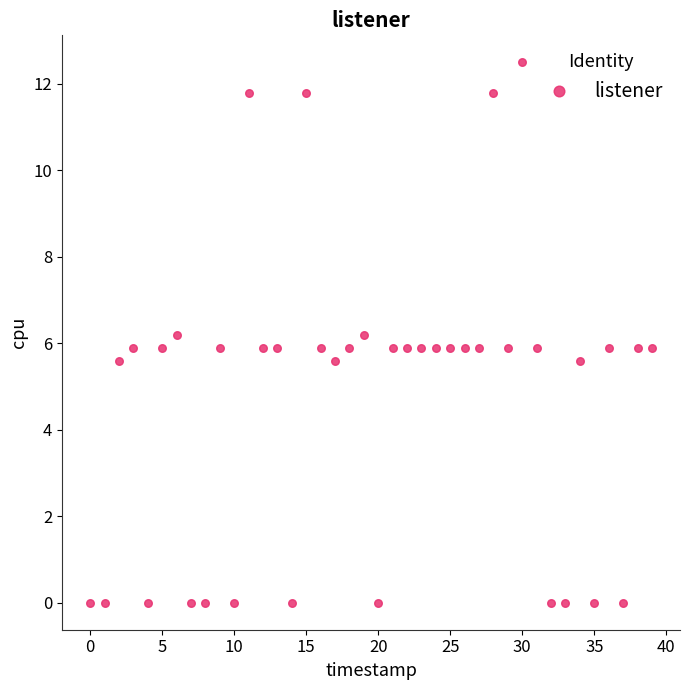

What is the range of Y values (max minus min)?

12.5